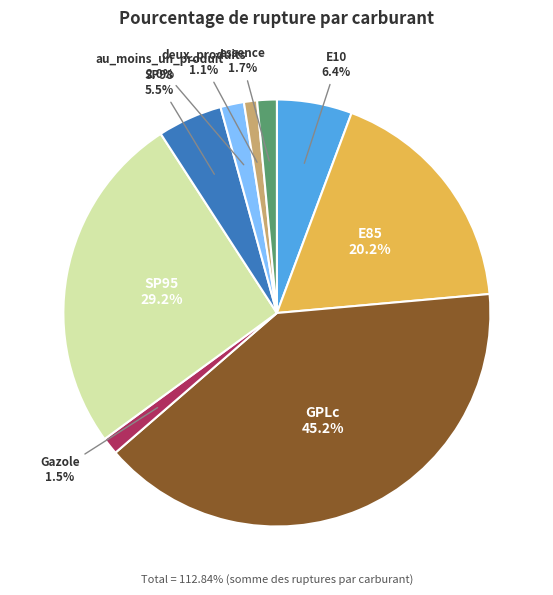

Count the number of slices in the pie.

9